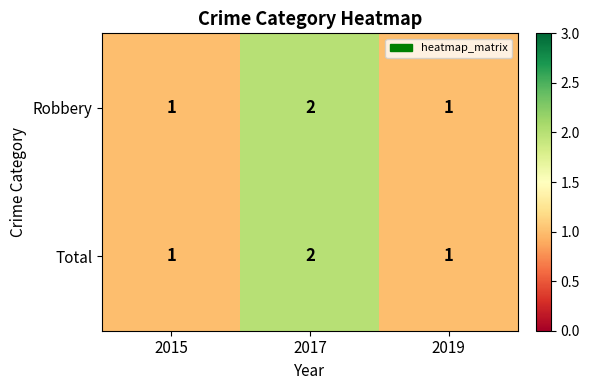

Count the number of data series in this chart.

2